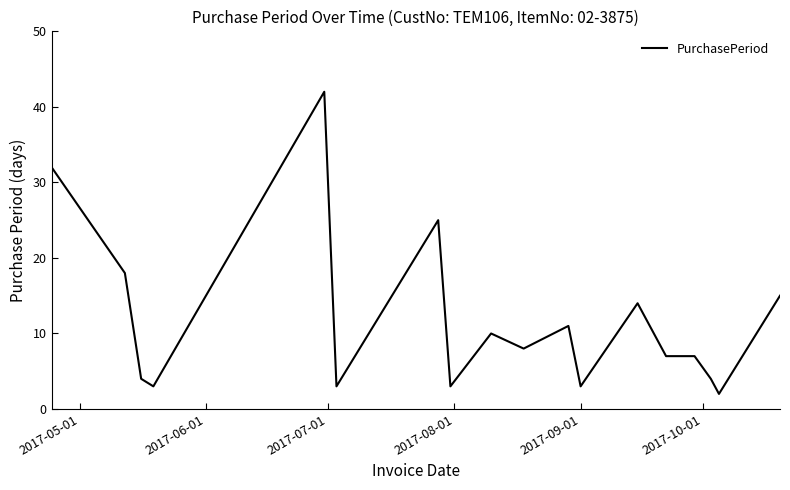

What is the difference between the maximum and minimum values?

40